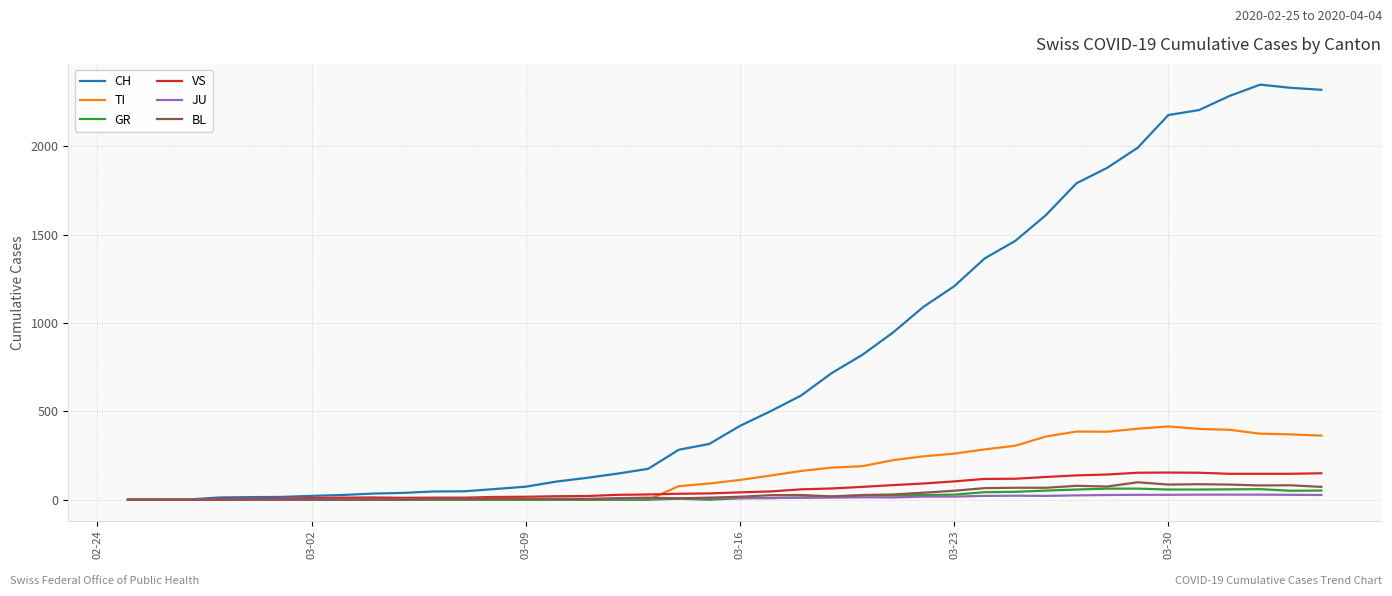

Which series has the largest range (max minus min)?

CH